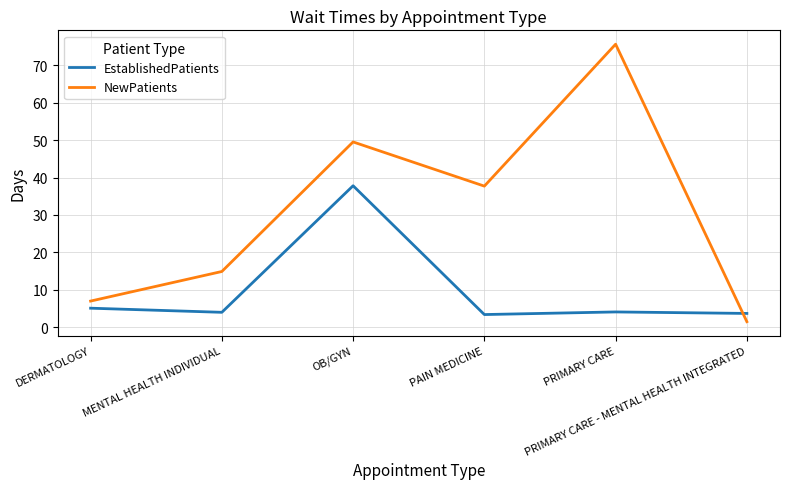

The value of EstablishedPatients at OB/GYN is 20.7. True or false?

False